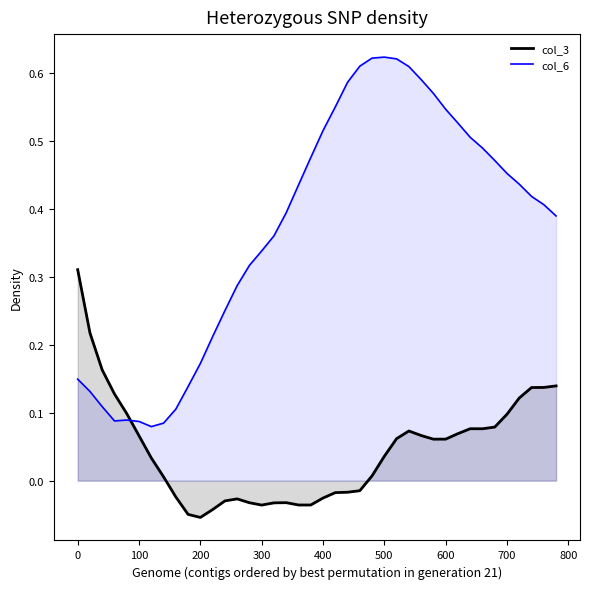

Rank the series by their average value, from highest to lowest.

col_6, col_3